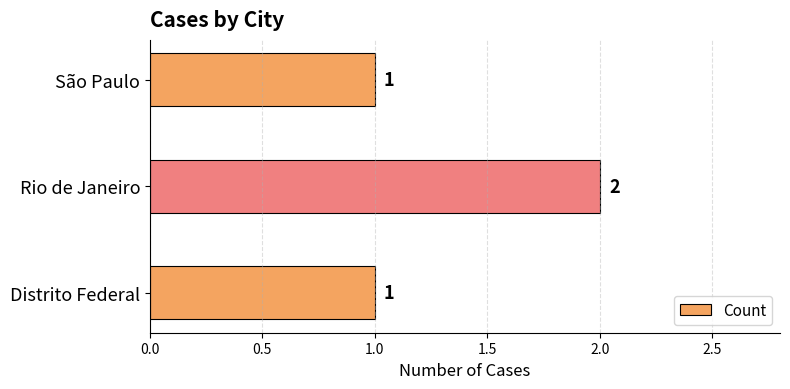

What is the smallest value displayed?

1